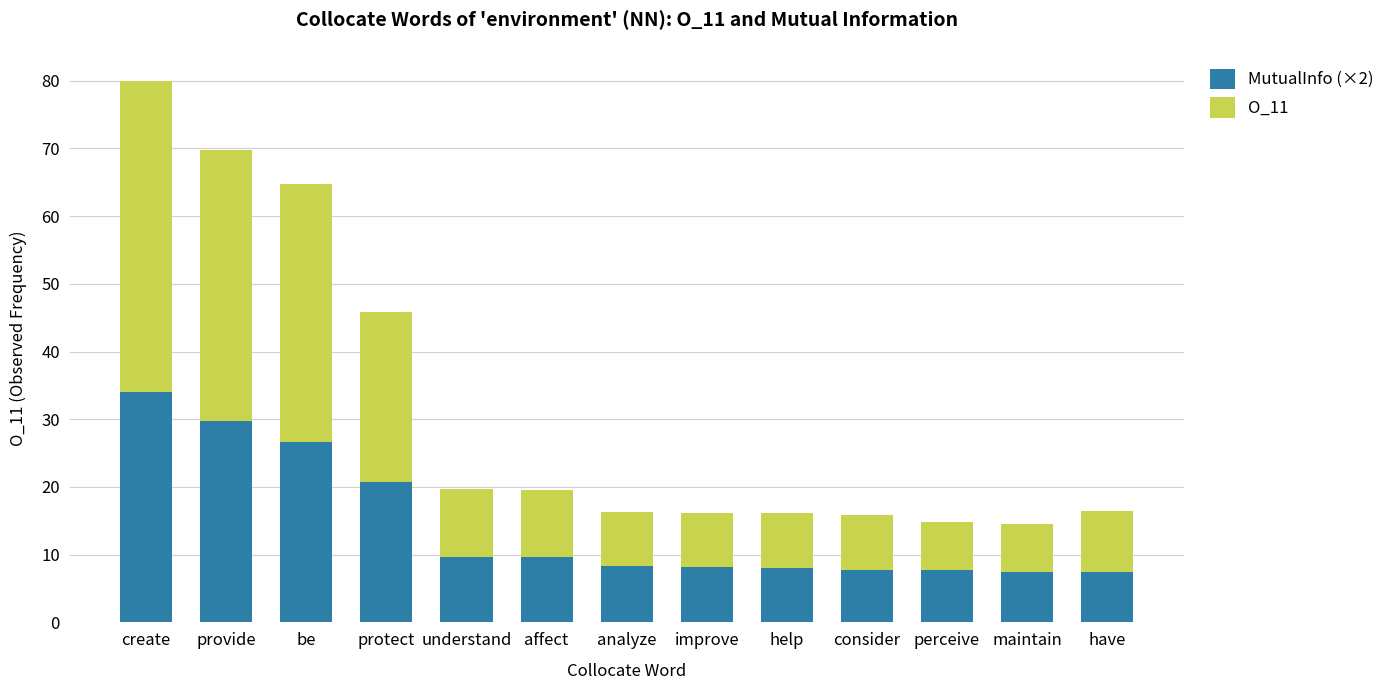

At which label does MutualInfo (×2) reach its peak?

create